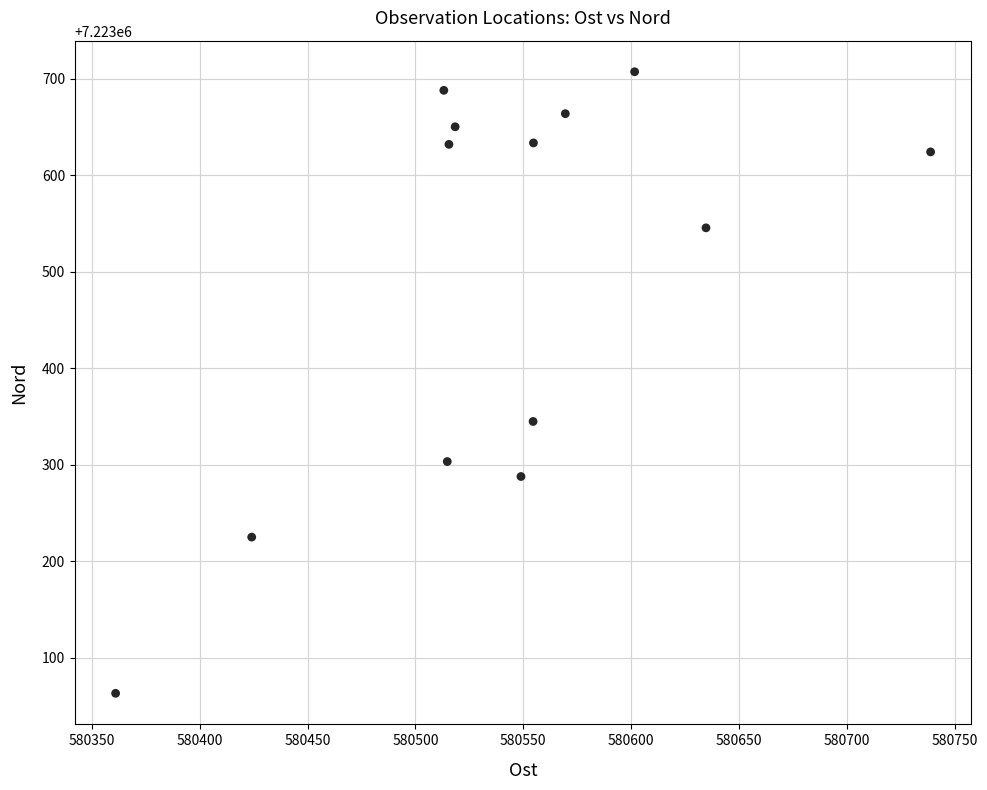

What Y value in the scatter plot is closest to 7223385?

7223345.1